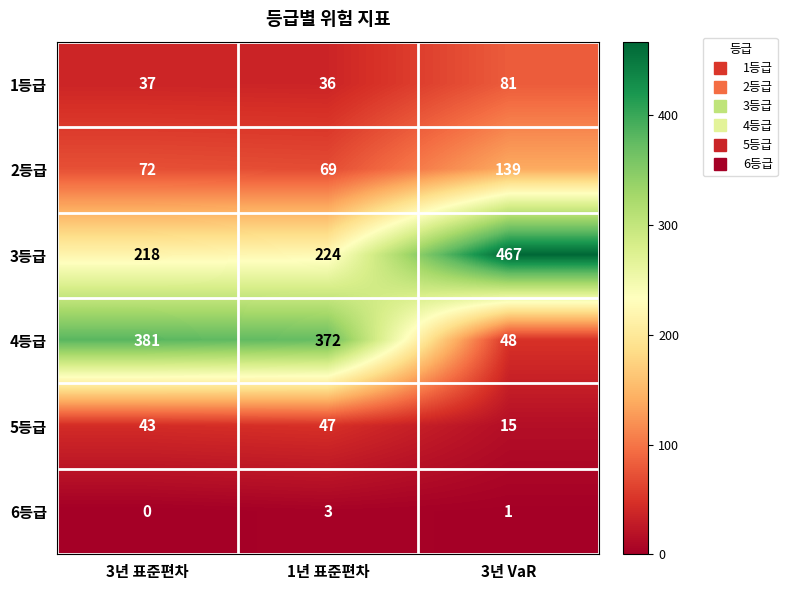

Reading right to left, what are all the values shown in this chart?

1등급: 81	36	37
2등급: 139	69	72
3등급: 467	224	218
4등급: 48	372	381
5등급: 15	47	43
6등급: 1	3	0